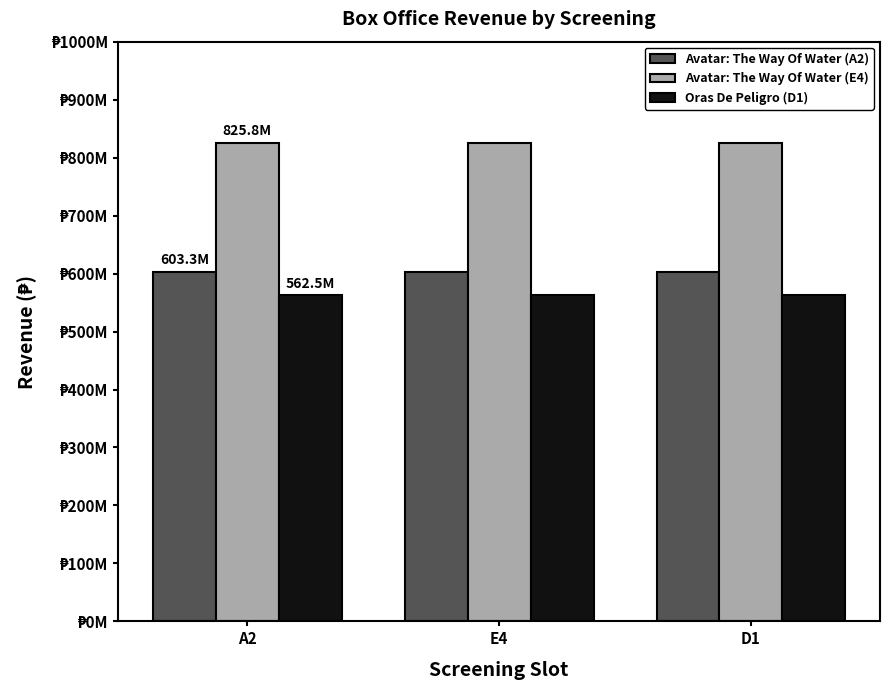

Which label corresponds to the largest value in the chart?

A2